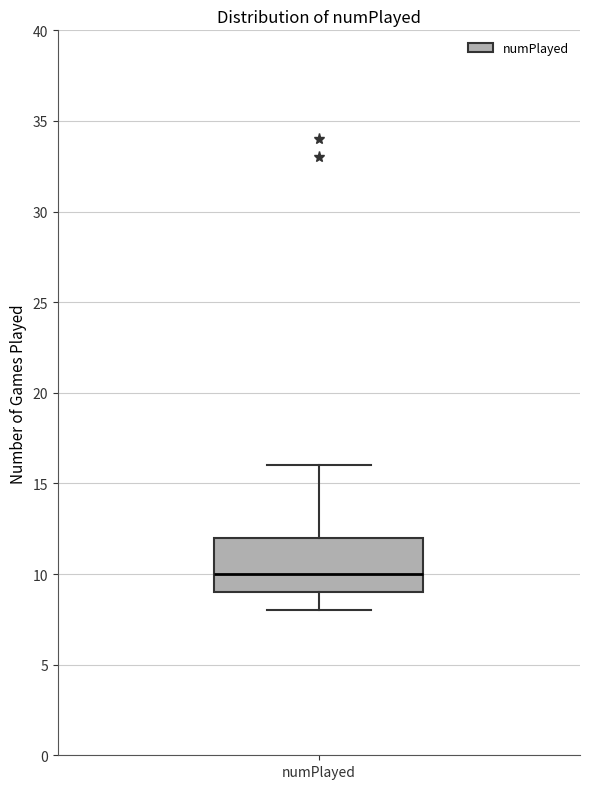

Where is the lower edge of the box for numPlayed on the y-axis? The values are not printed on the chart, so give them approximately, as read against the axis.

9